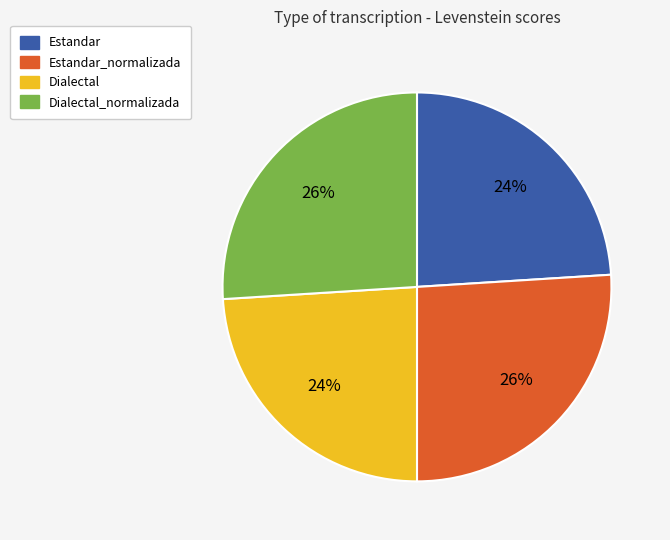

To the nearest percent, what is the difference between the largest and smallest slice percentages?

2%